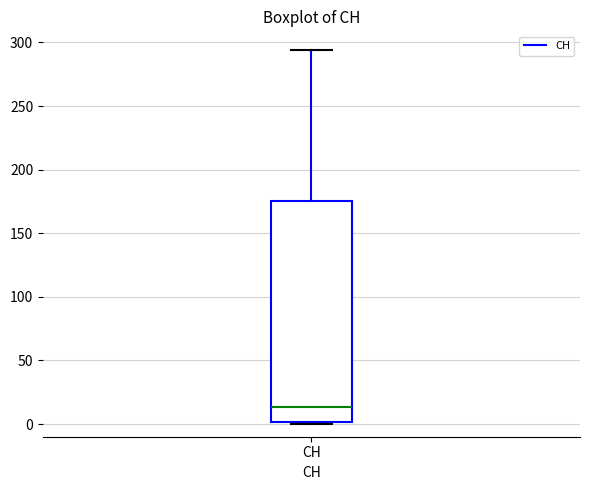

Transcribe this box plot: give where the median line is, the range the box spans, and where the two whiskers end, as read against the y-axis. The values are not printed on the chart, so give them approximately, as read against the axis.

median 15, box 0 to 175, whiskers 0 to 295